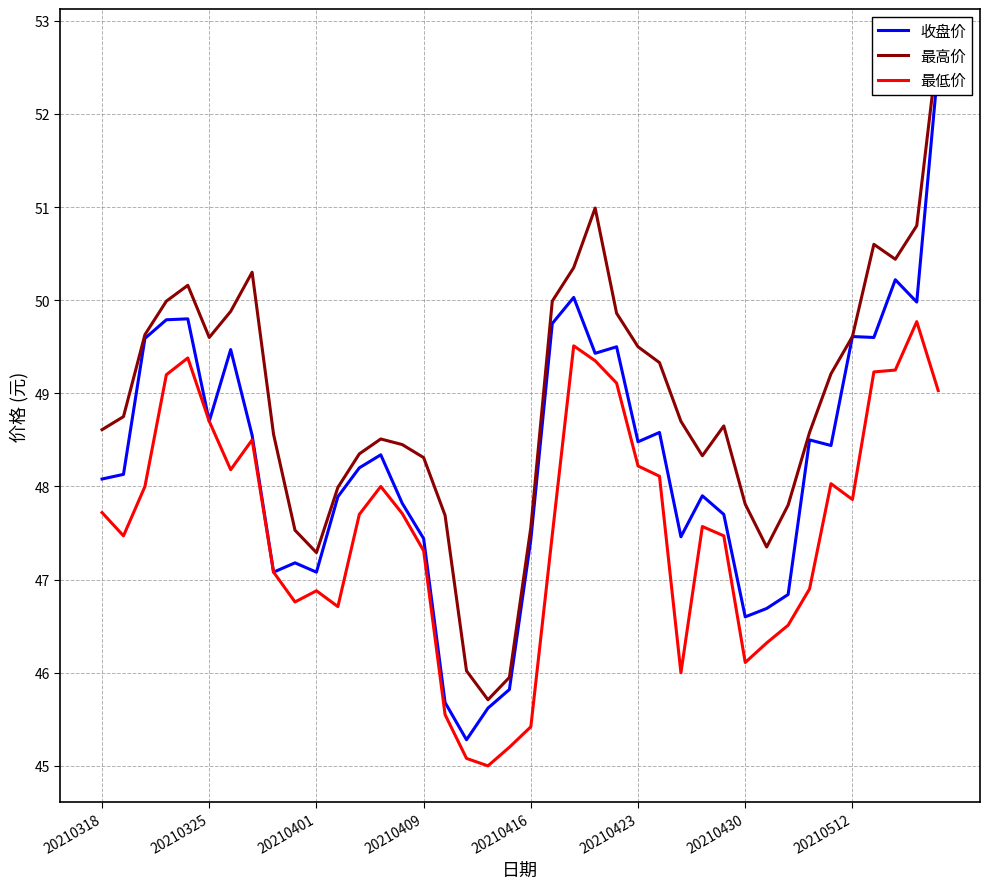

What is the difference between the maximum and minimum values in the 最高价 series?

7.0